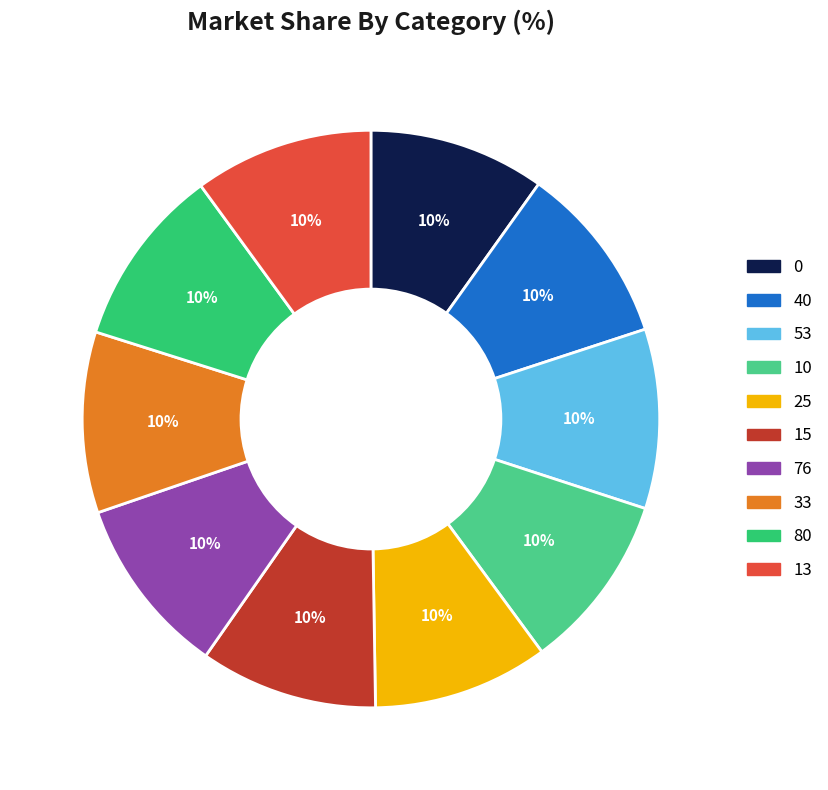

Which category has the smallest portion of the pie?

25